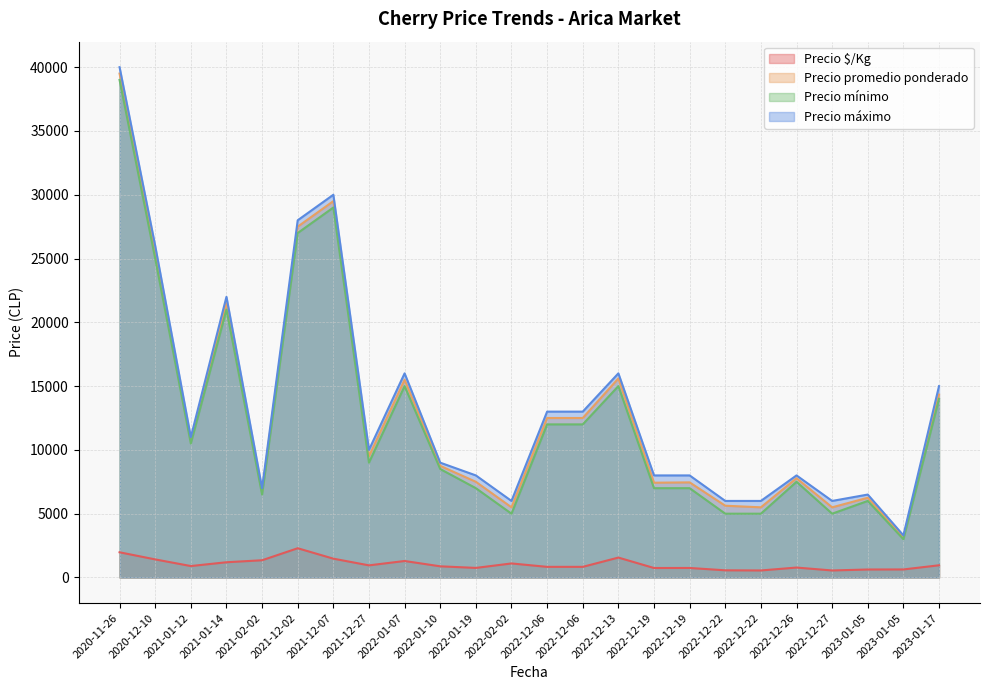

How many interior local peaks does the Precio mínimo series have?

7